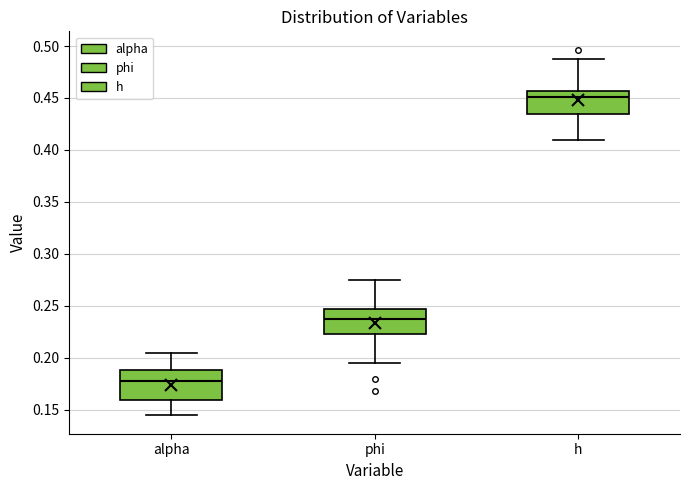

Where is the upper edge of the box for h on the y-axis? The values are not printed on the chart, so give them approximately, as read against the axis.

0.455